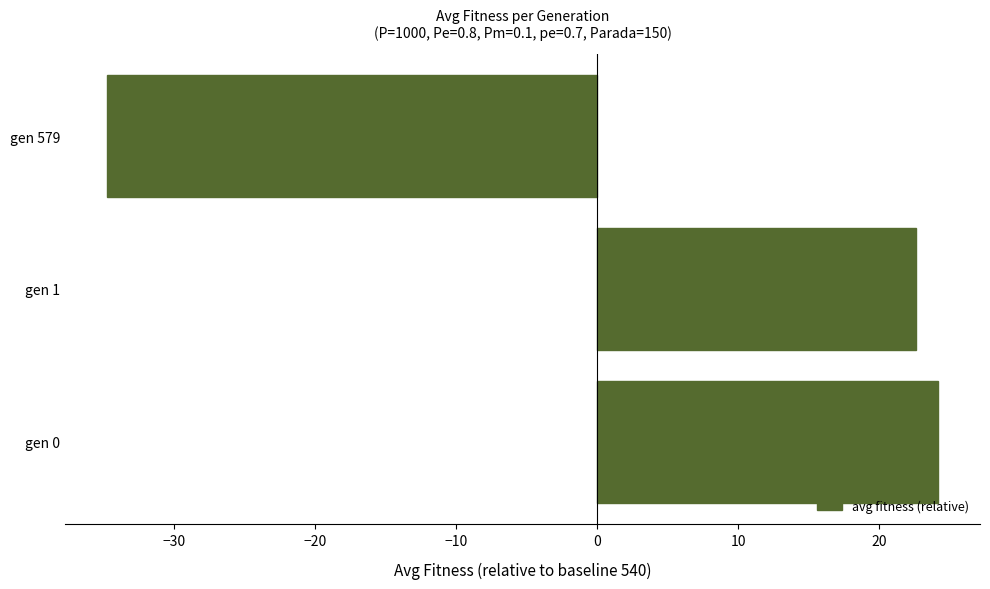

Count the number of values greater than 22.

2